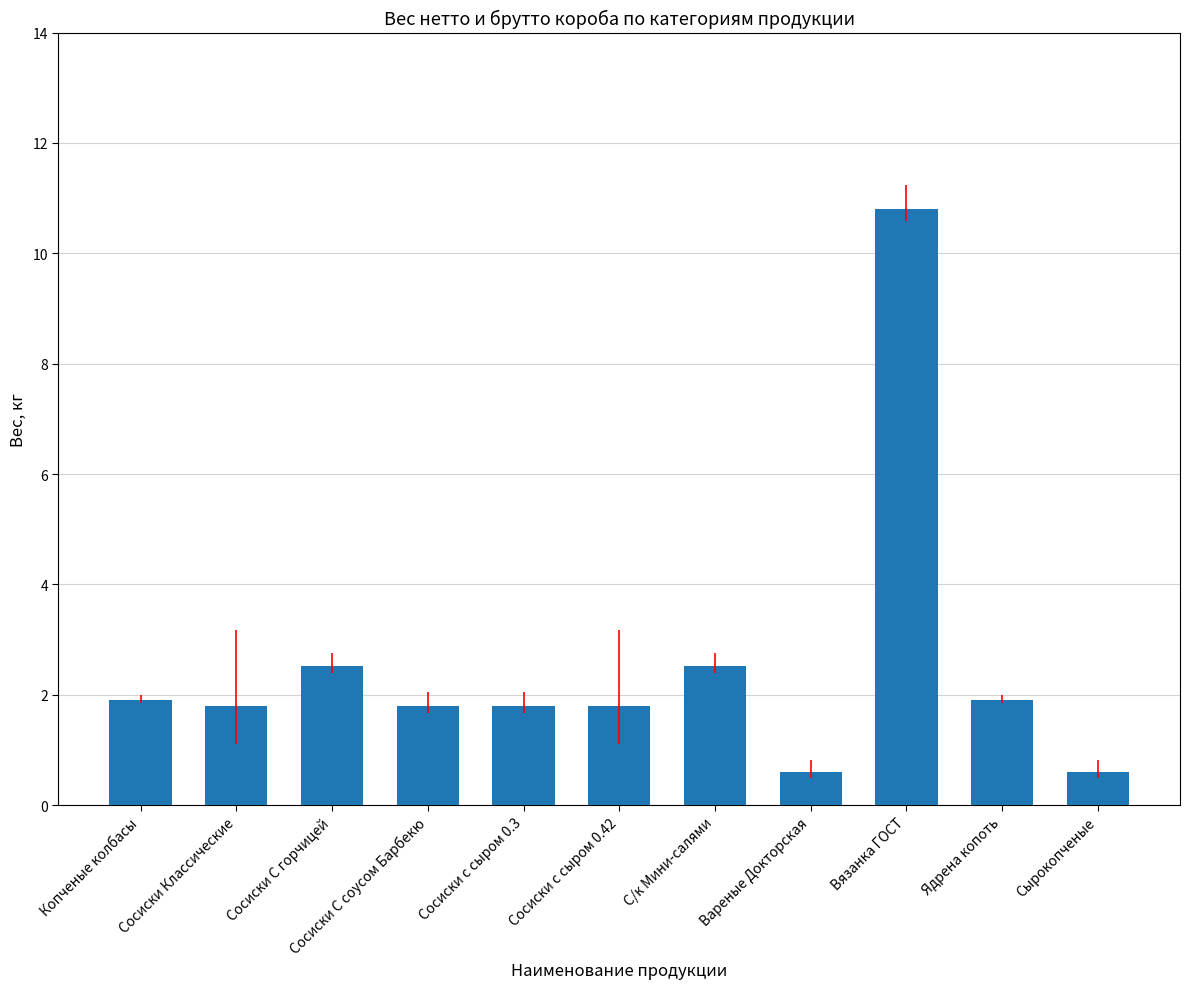

Where does the data first go above 1?

Копченые колбасы